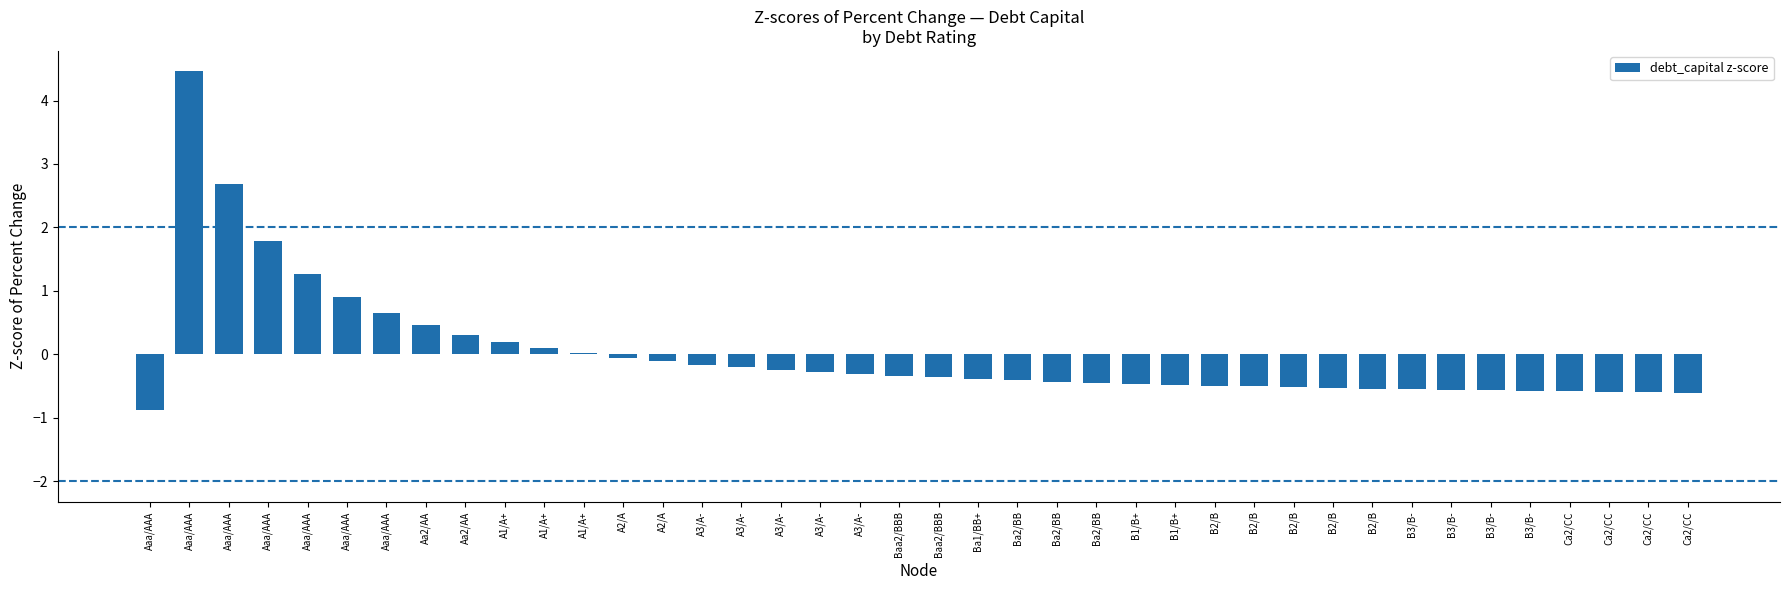

How many distinct data groups are displayed?

1